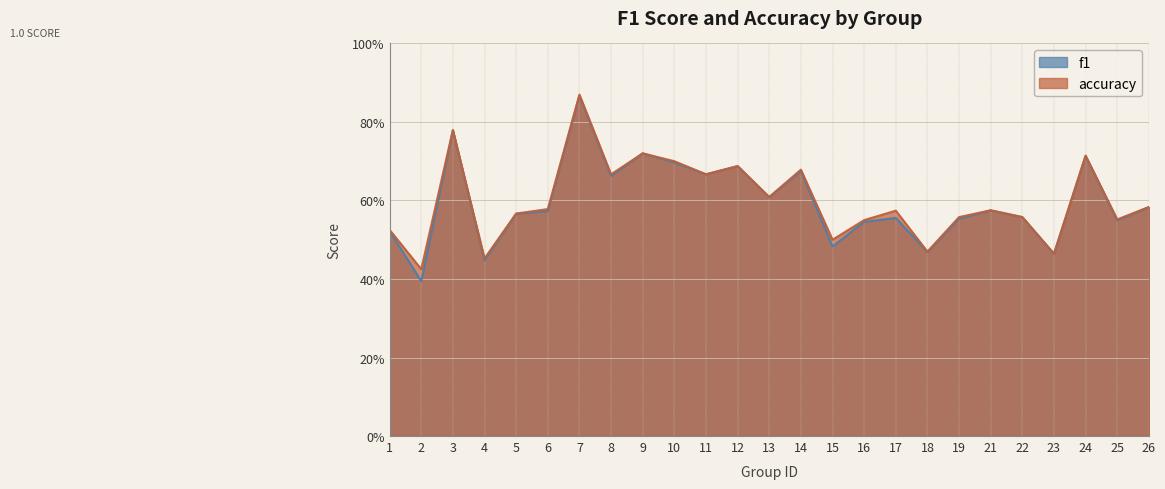

True or false: accuracy and f1 intersect in this chart.

False